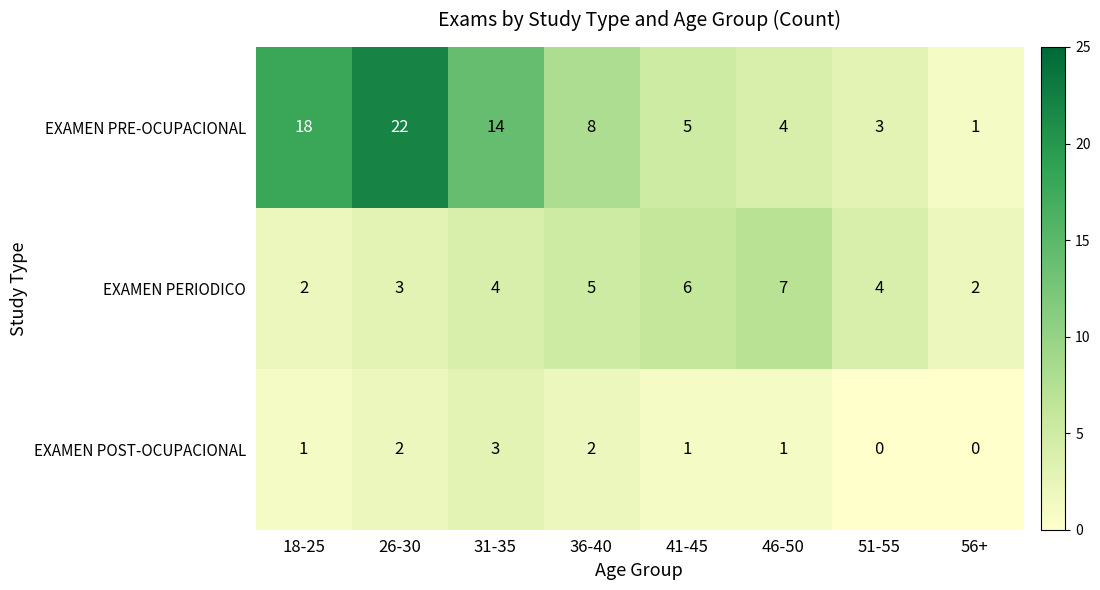

Rank the series by their average value, from highest to lowest.

EXAMEN PRE-OCUPACIONAL, EXAMEN PERIODICO, EXAMEN POST-OCUPACIONAL